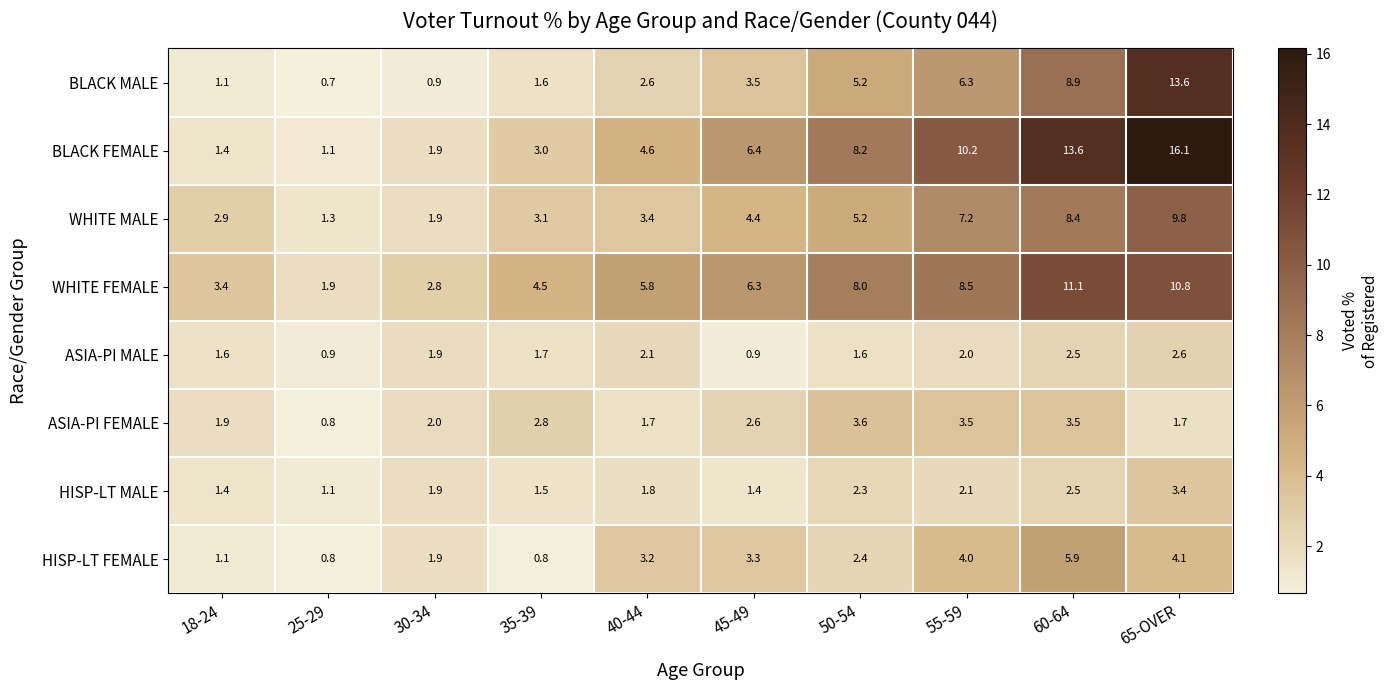

What is the sum of all HISP-LT MALE values?

19.4